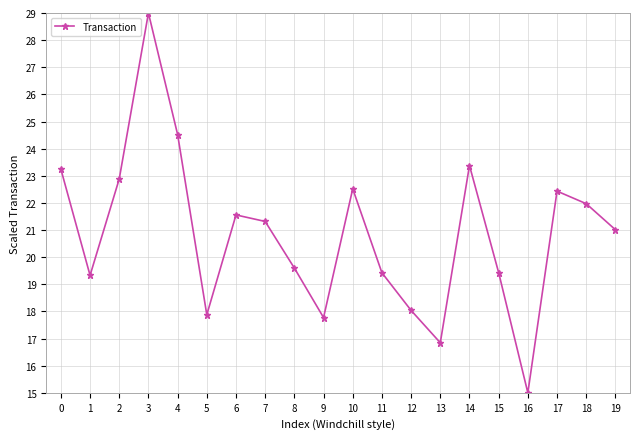

What is the change in value from 12 to 17?

+4.4